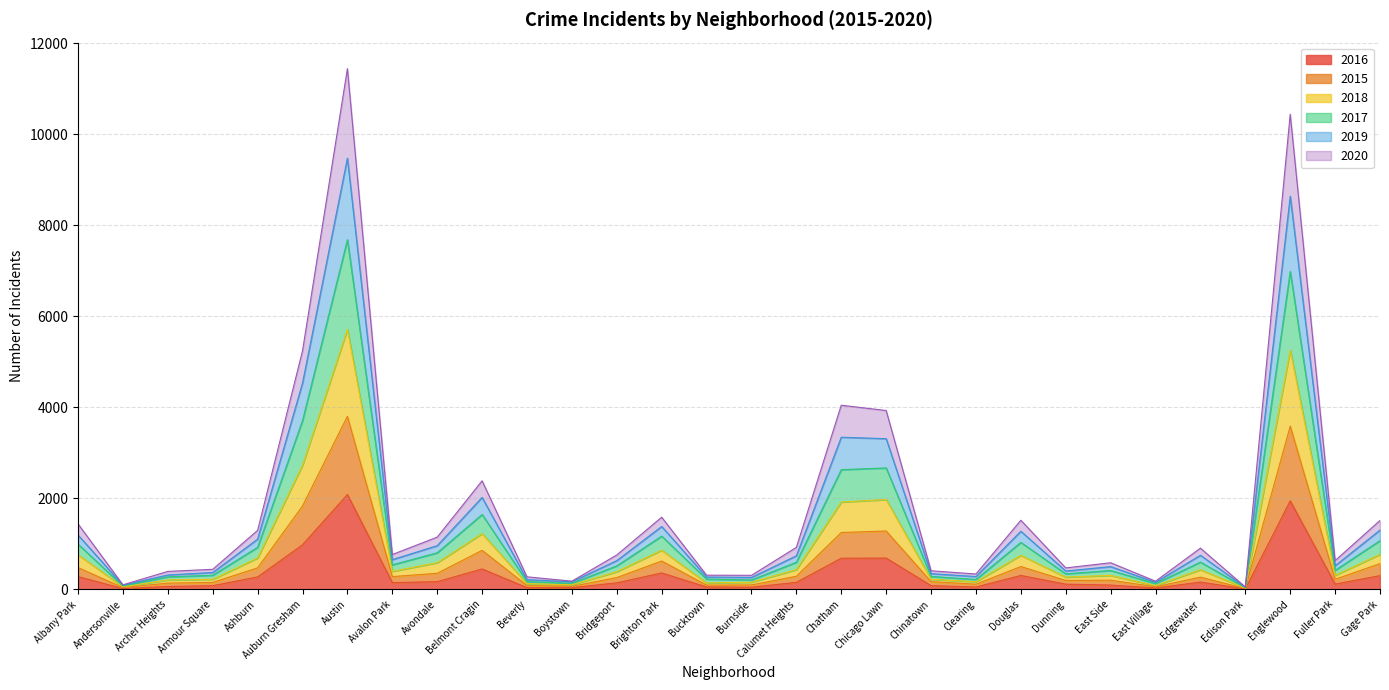

What is the total value across all series at Belmont Cragin?

2388